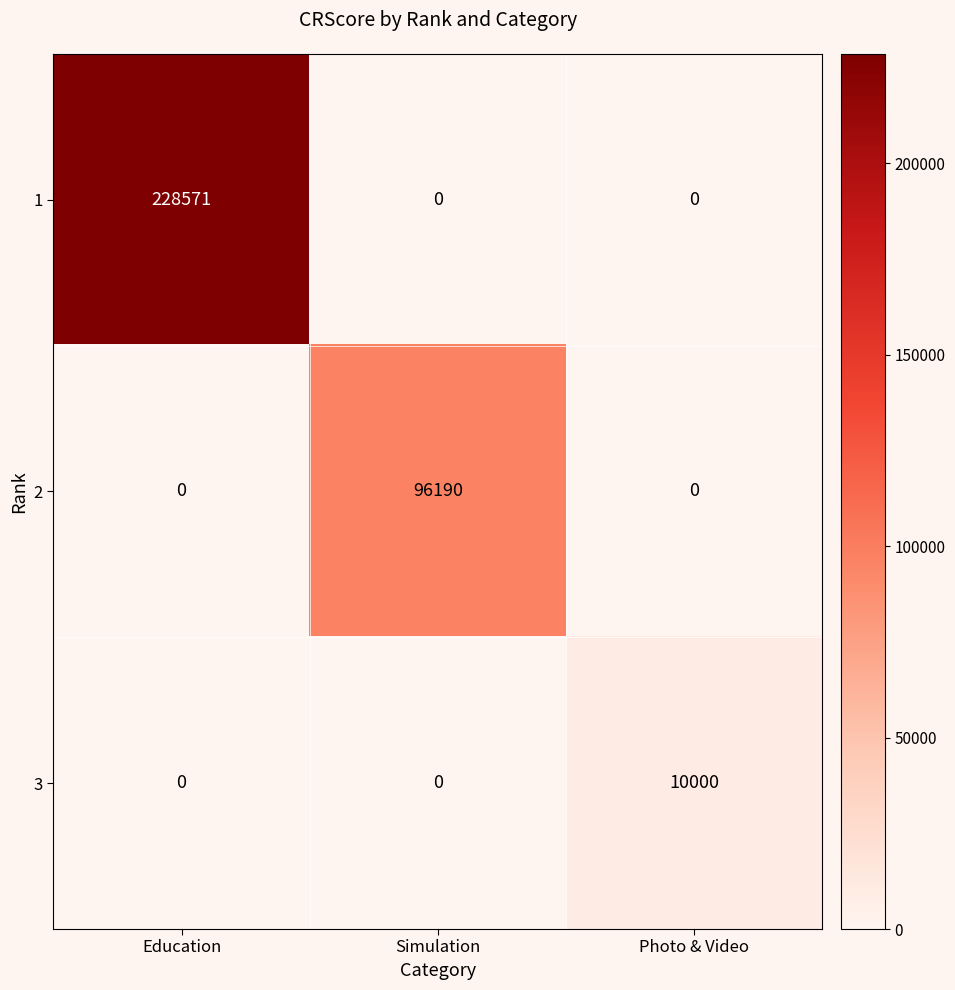

What is the difference between the maximum and minimum values in the 1 series?

228571